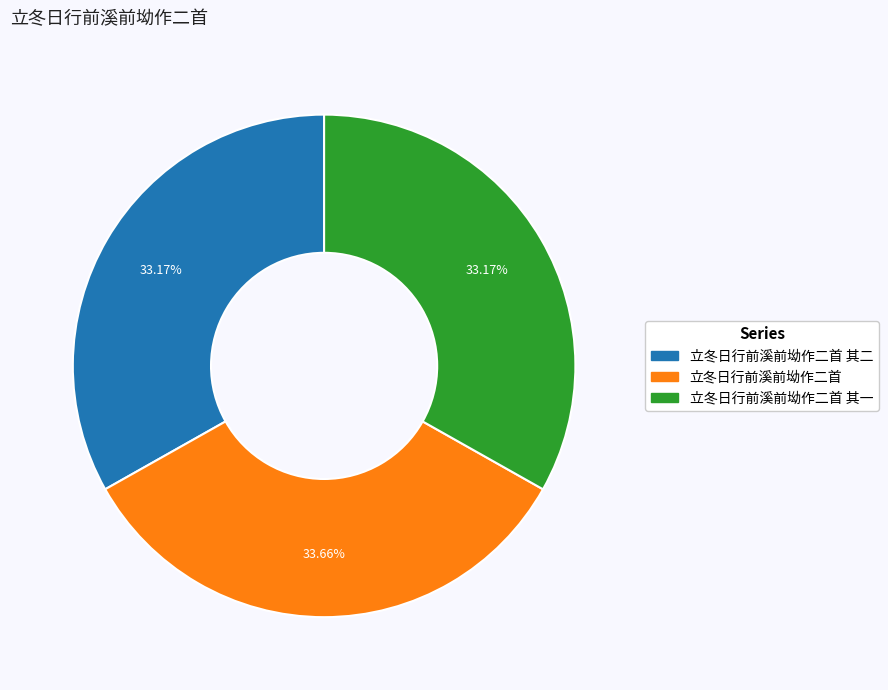

Is there any slice that represents more than half of the pie?

No